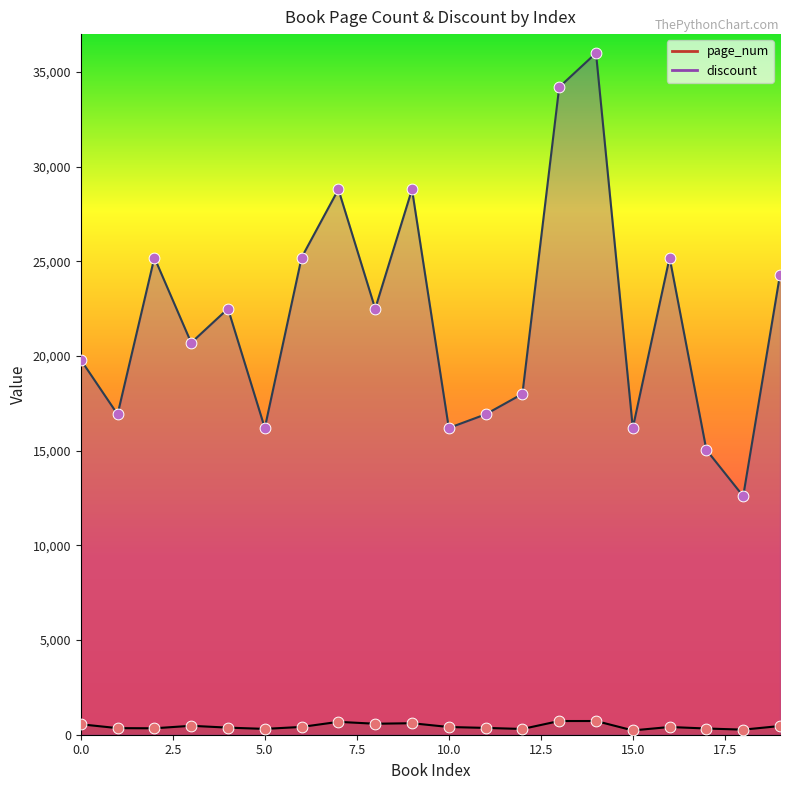

Which series has the widest spread of Y values?

discount